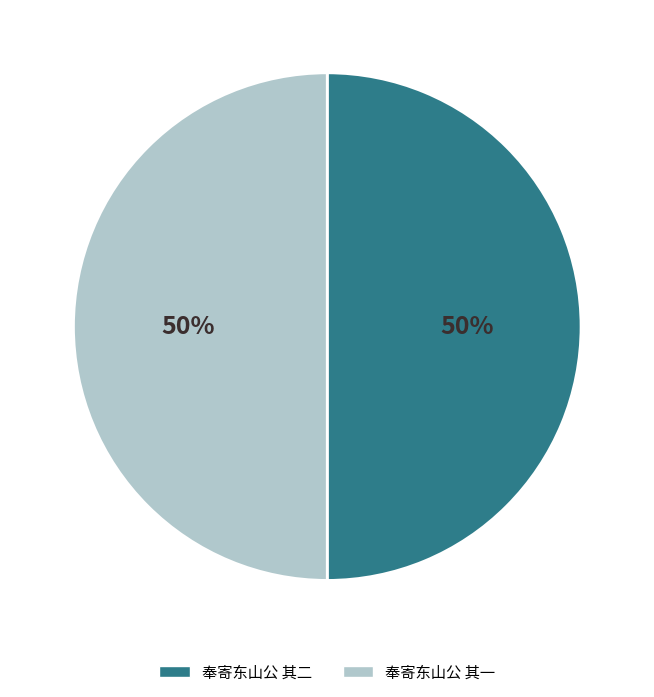

Do 奉寄东山公 其一 and 奉寄东山公 其二 together represent more than half of the pie?

Yes